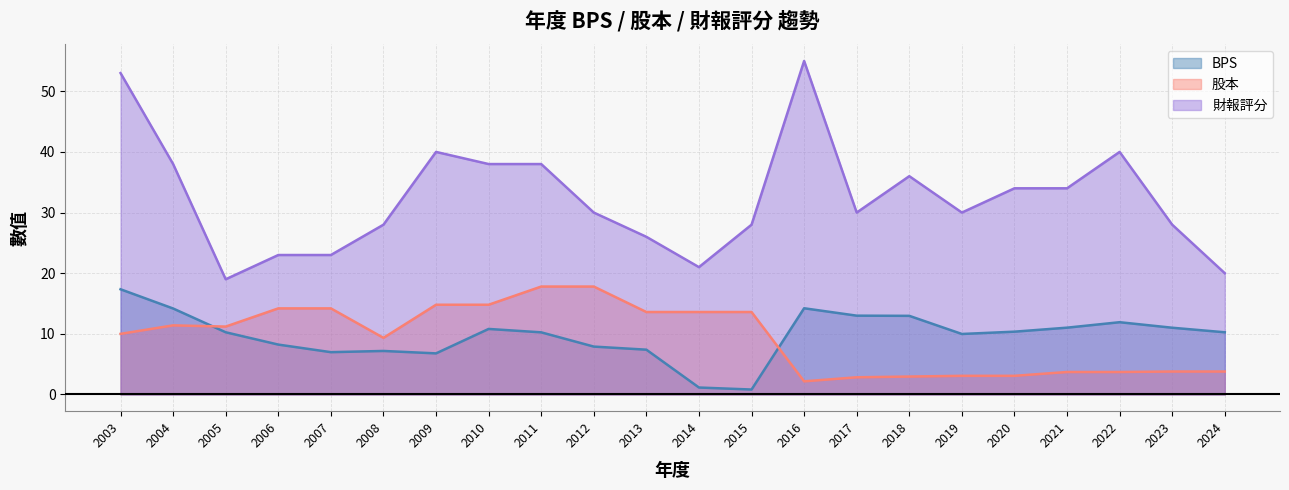

What is the value of the BPS point at the 3rd from the left?

10.3